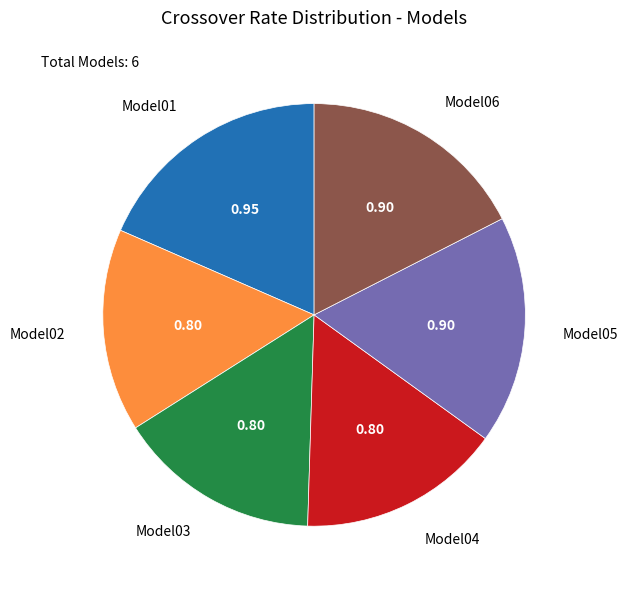

Count the number of slices in the pie.

6